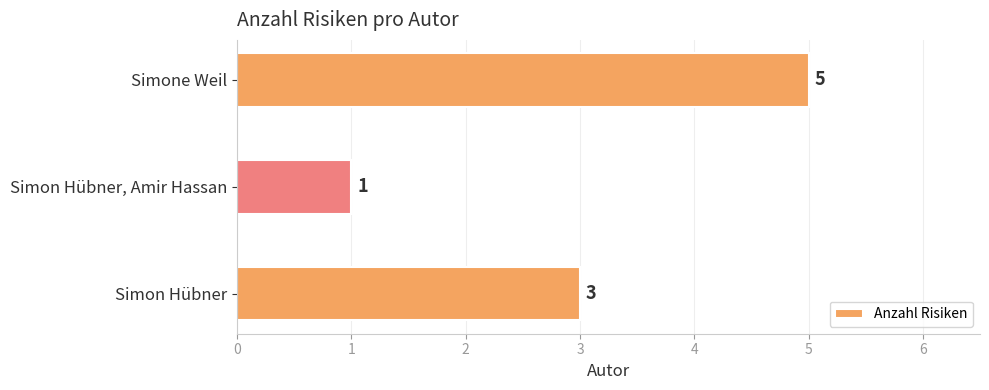

True or false: the data shows 0 at Simon Hübner, Amir Hassan.

False